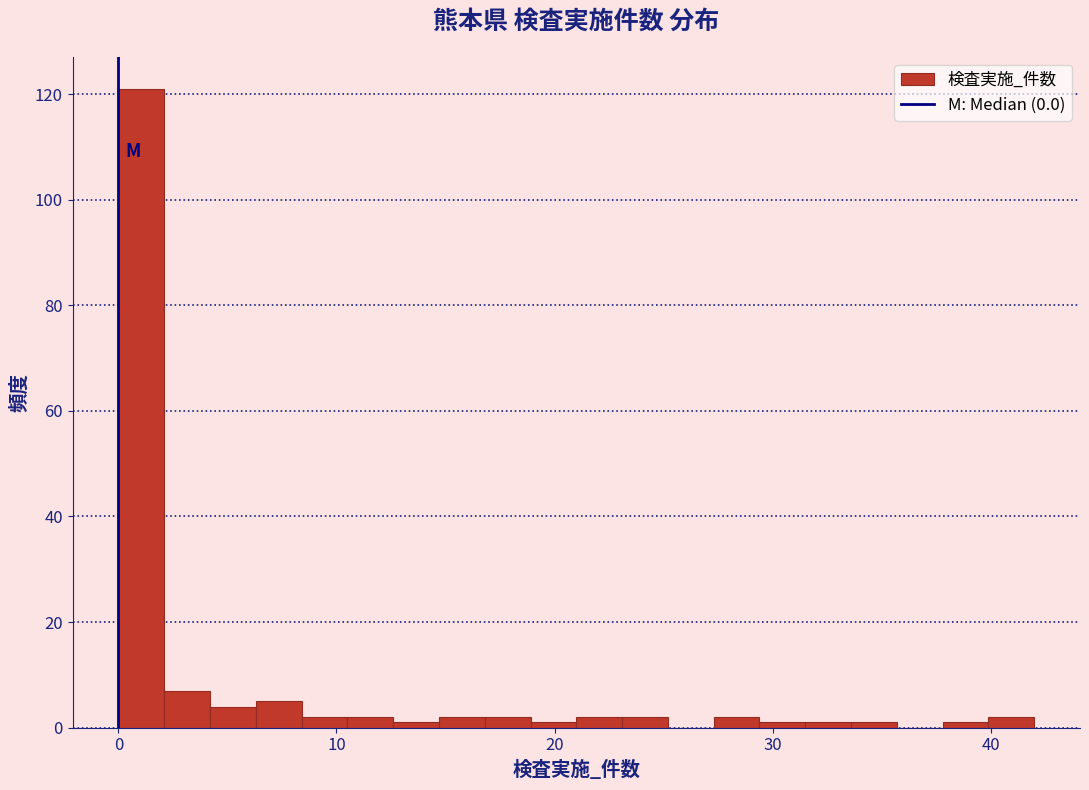

Around what value on the x-axis is the tallest bar? Give the approximate position of its centre, as read against the axis.

1